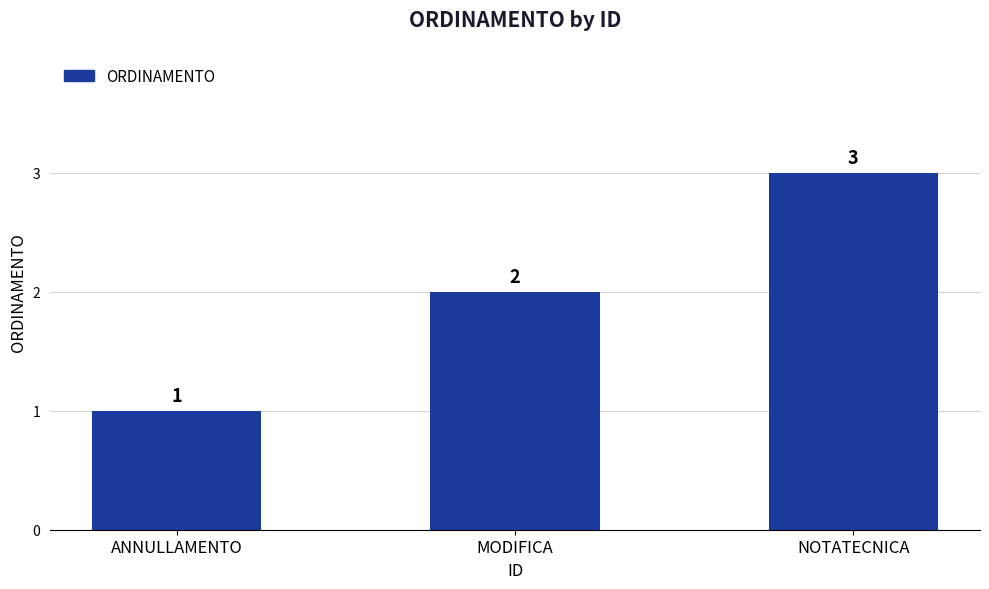

What position from the right is MODIFICA?

2